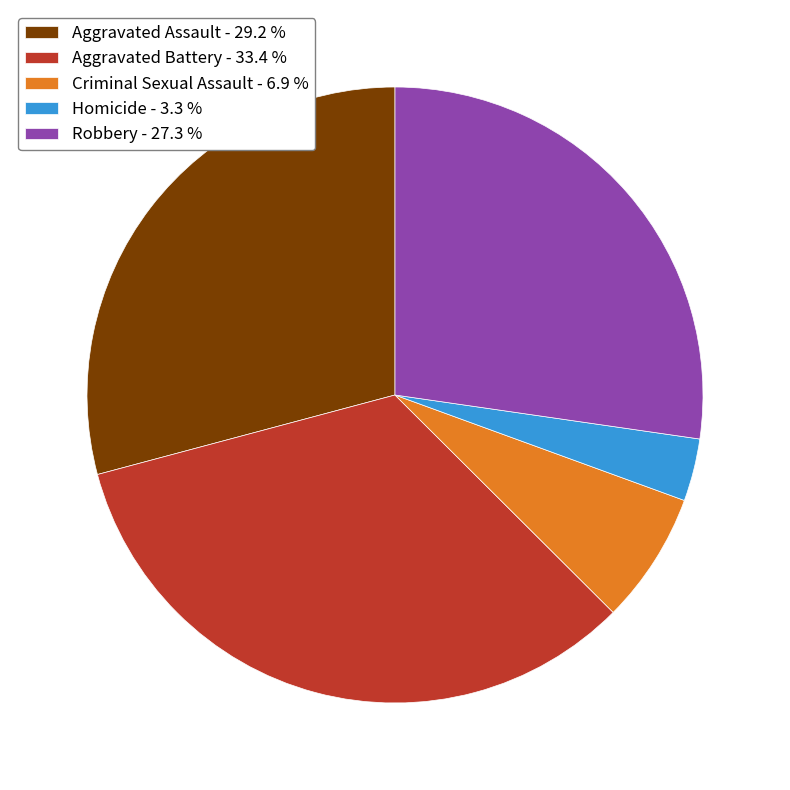

Which slice is the largest?

Aggravated Battery